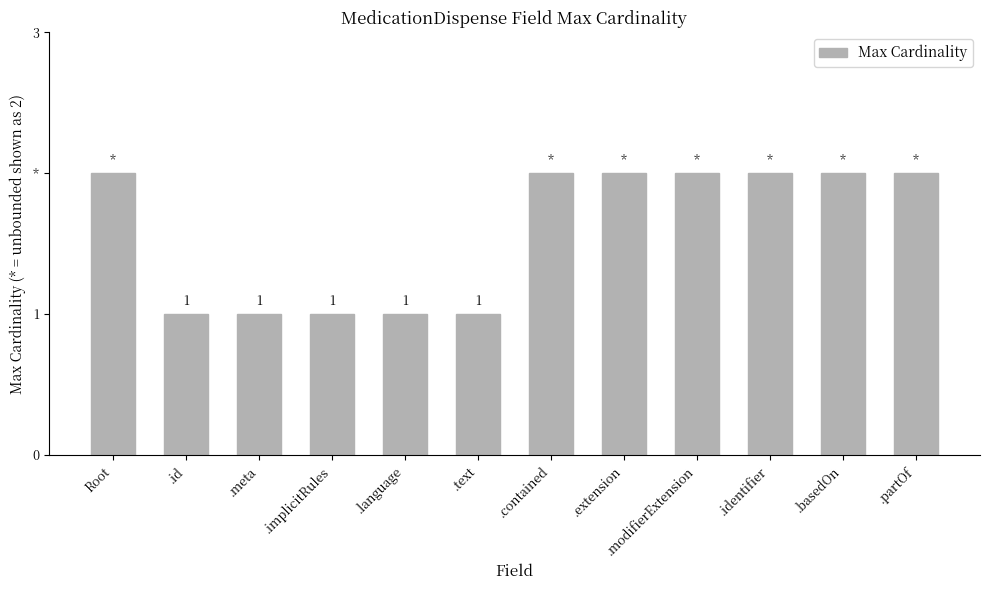

What is the maximum value shown in the chart?

2